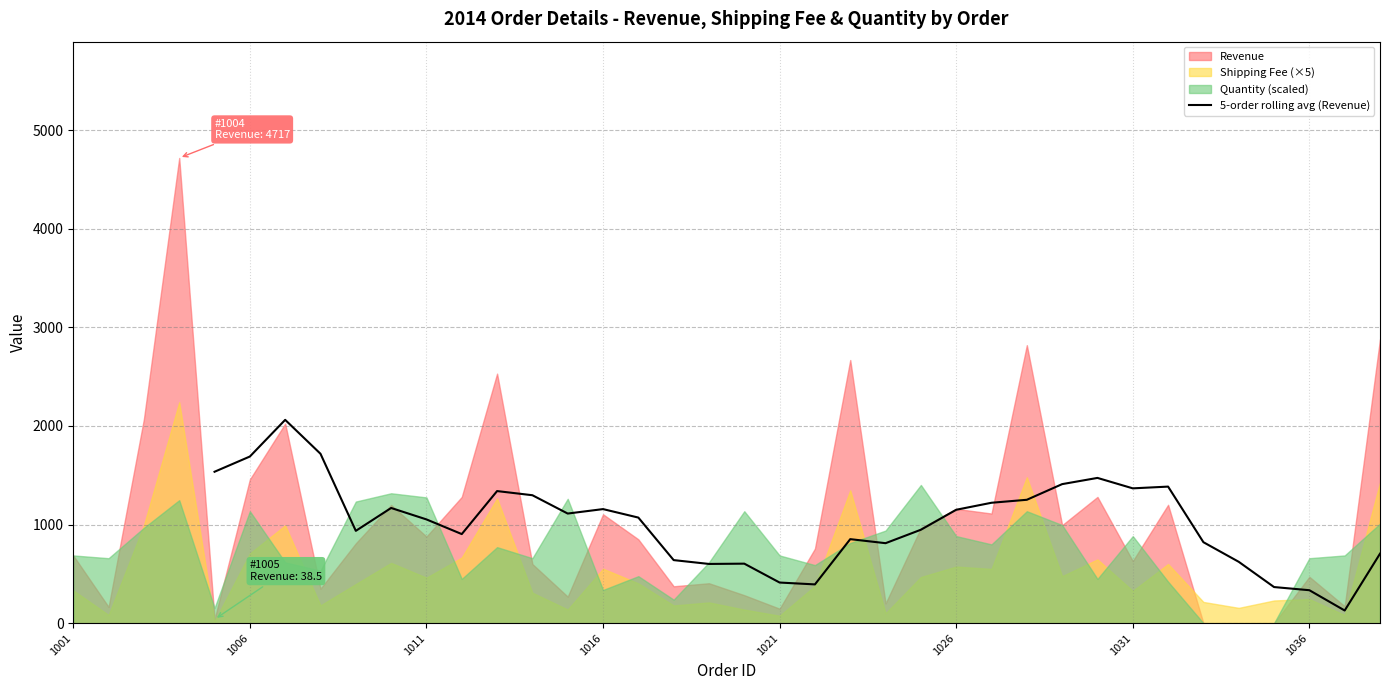

What is the maximum value for 5-order rolling avg (Revenue)?

2061.5